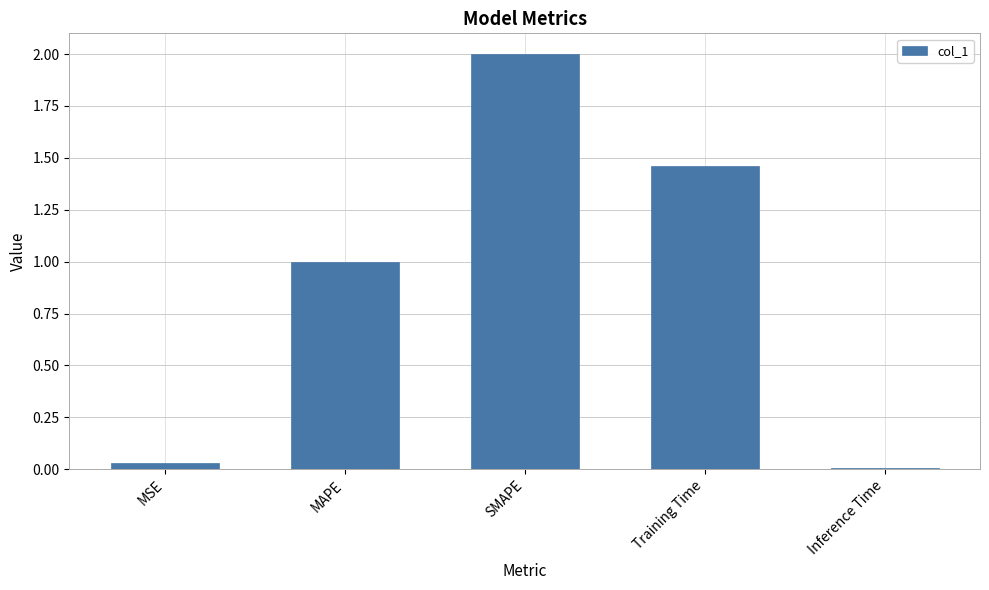

Rank the categories by value from lowest to highest.

Inference Time, MSE, MAPE, Training Time, SMAPE